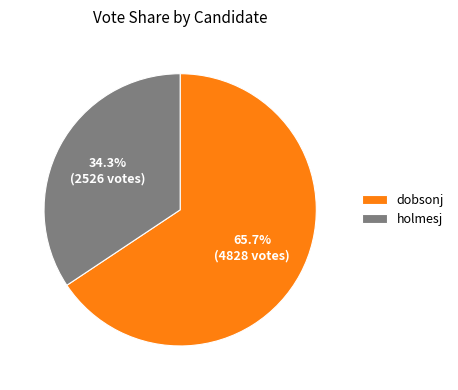

How many slices are in this pie chart?

2